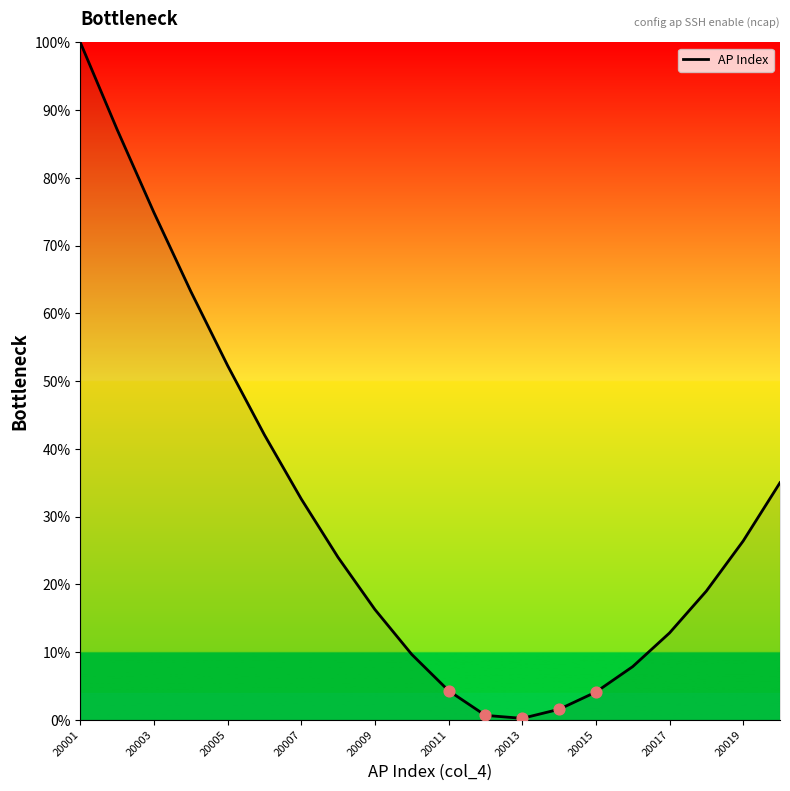

What is the difference between the maximum and minimum values?

99.8